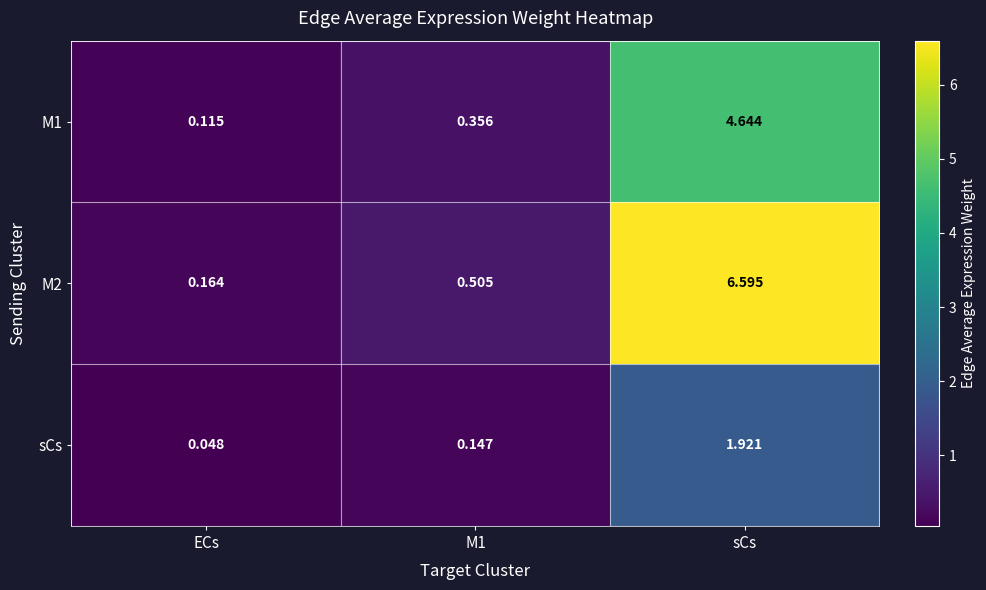

Which series has the widest spread of values?

M2